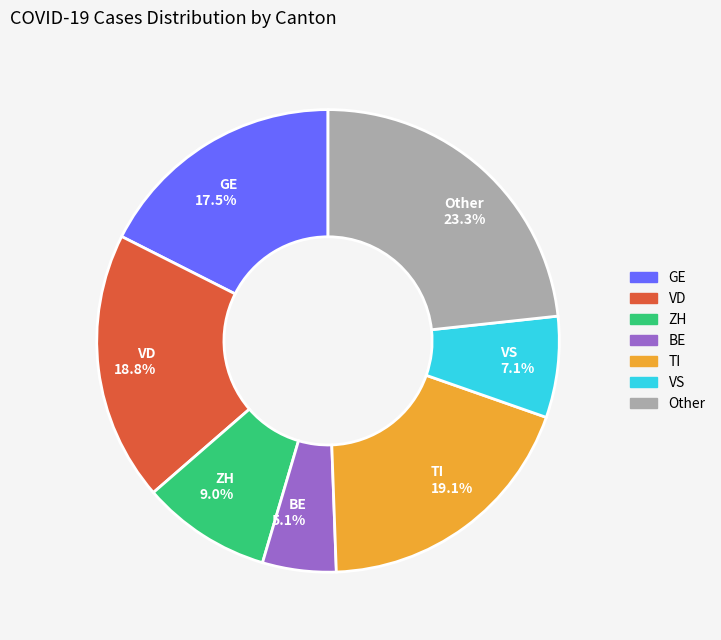

What is the smallest slice in the pie chart?

BE